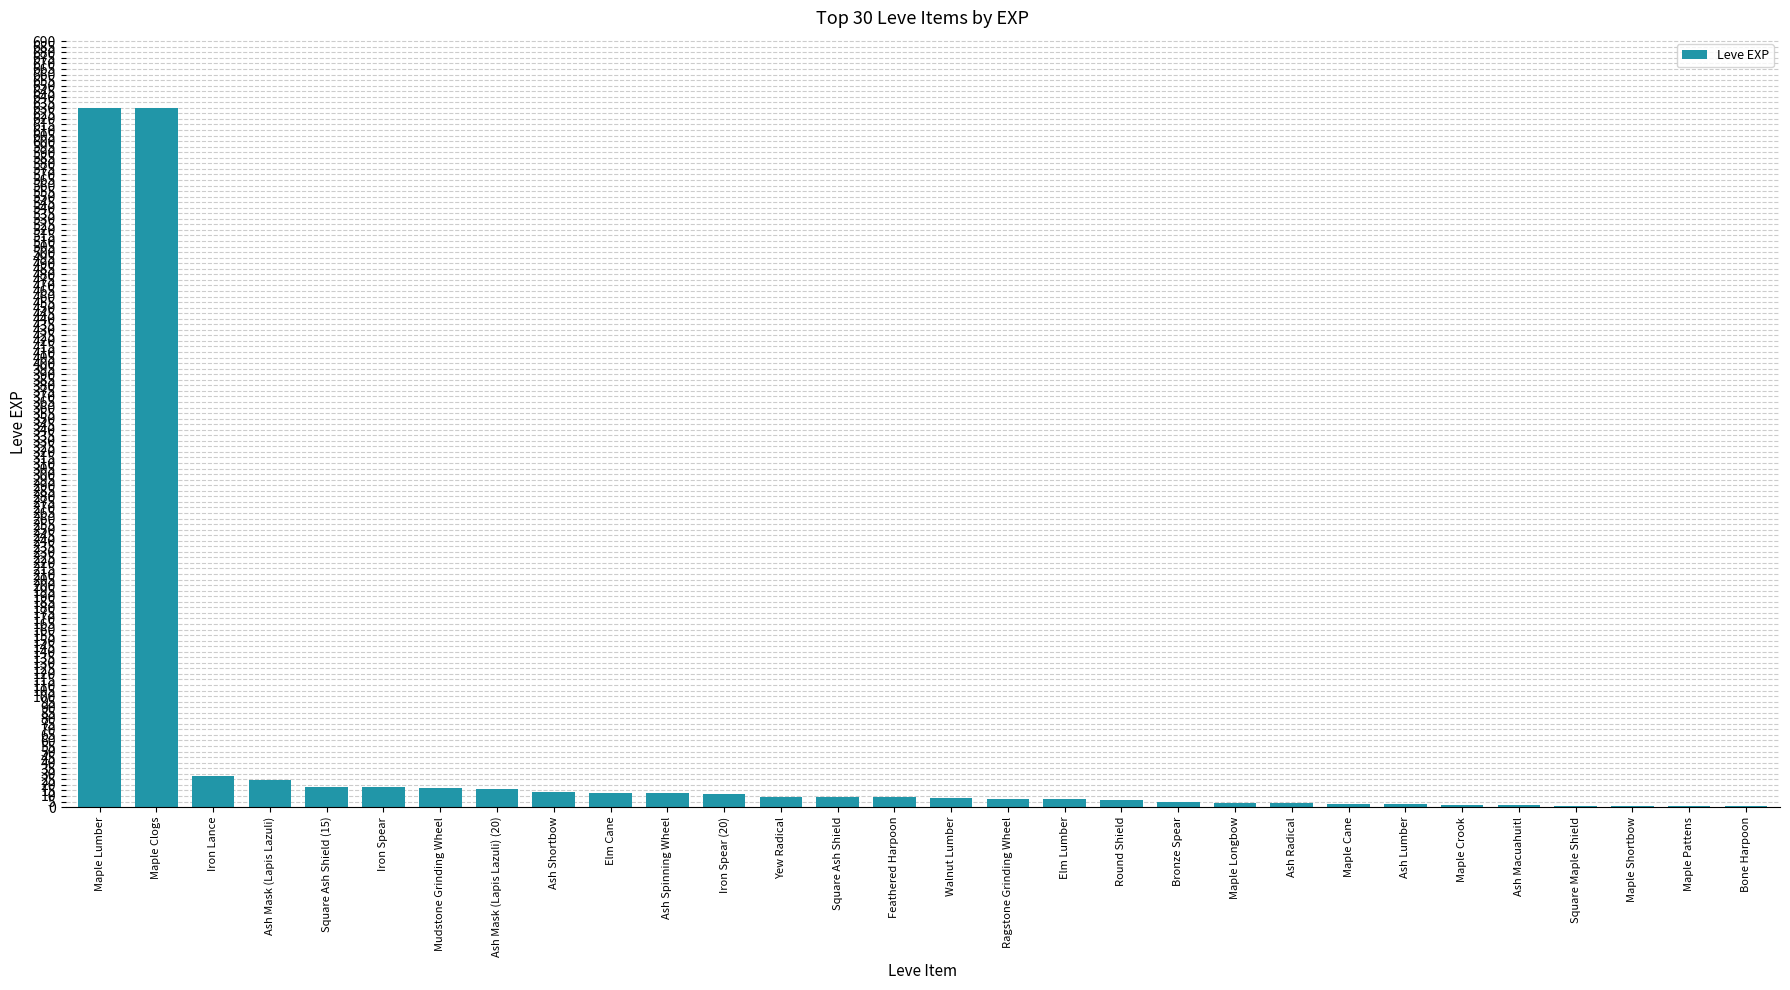

Are the bars horizontal?

No